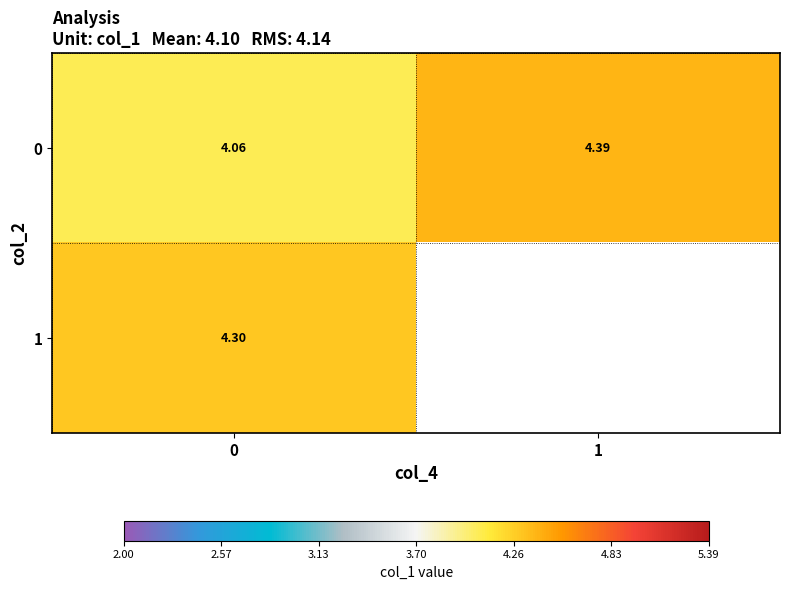

Rank the series at 0 from highest to lowest value.

1, 0